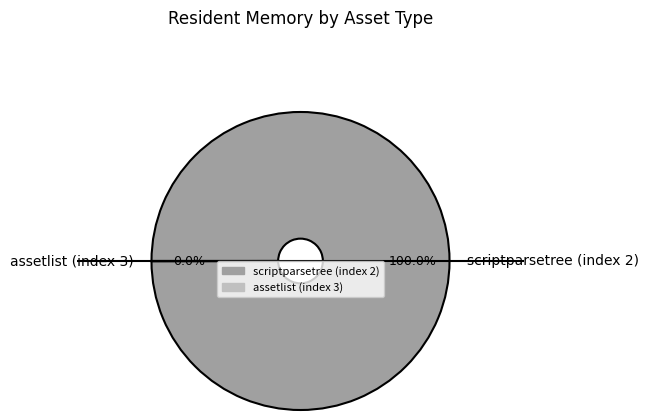

Which slice is the largest?

scriptparsetree (index 2)